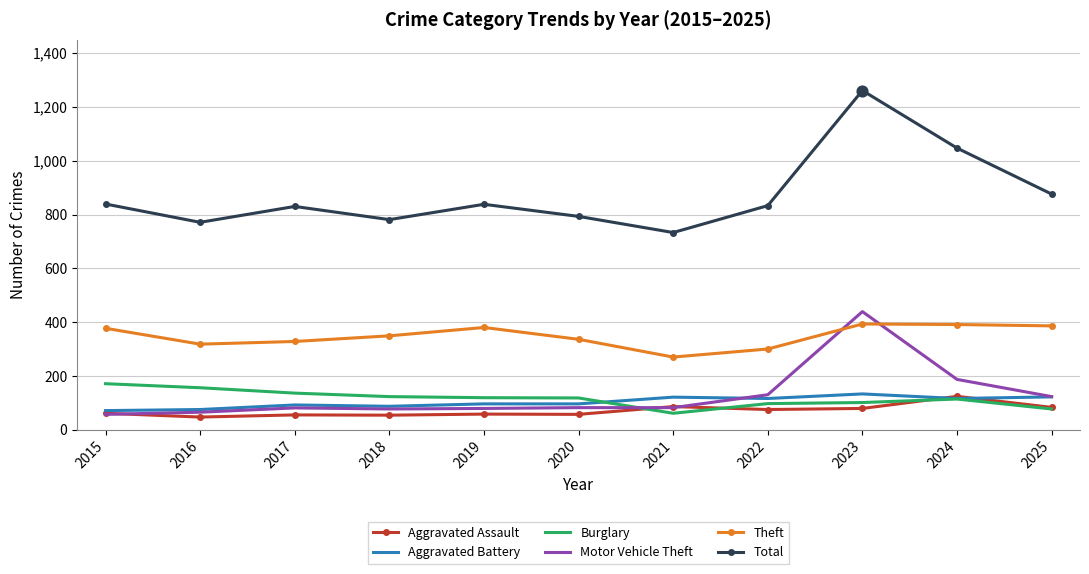

What is the total value across all series at 2021?

1353